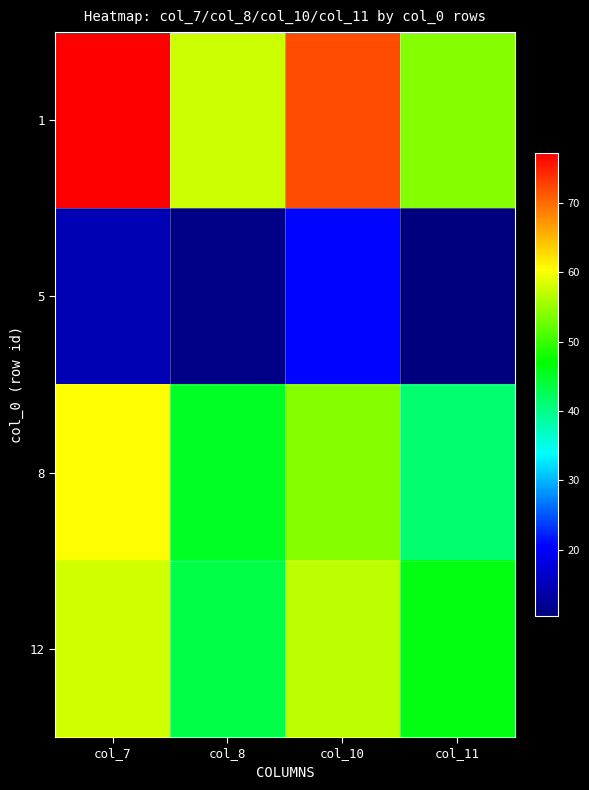

Count the number of categories in the chart.

4